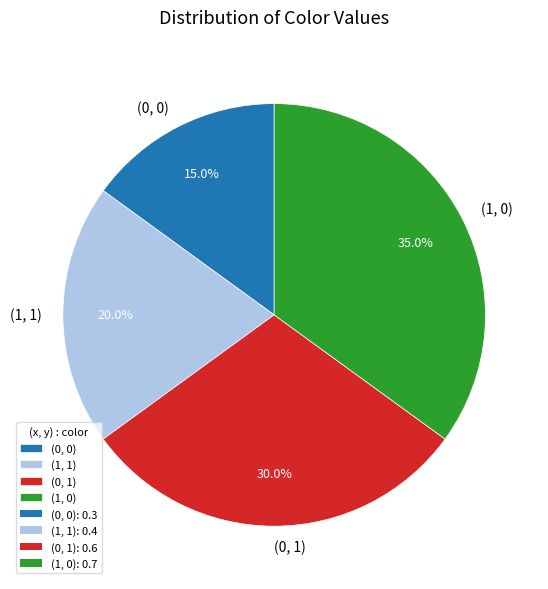

Do (1, 1) and (1, 0) together represent more than half of the pie?

Yes